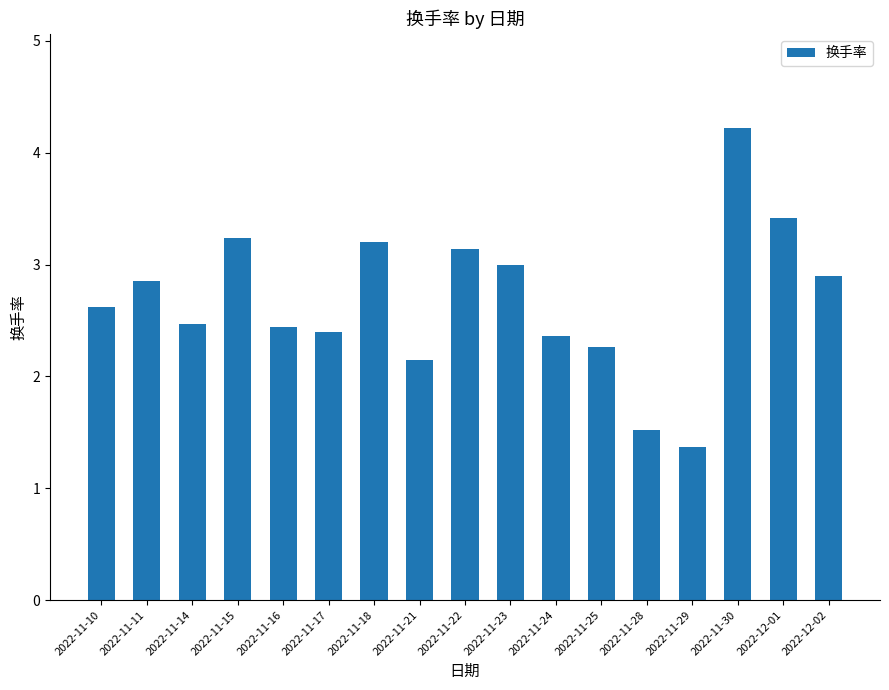

What position from the right is 2022-11-15?

14